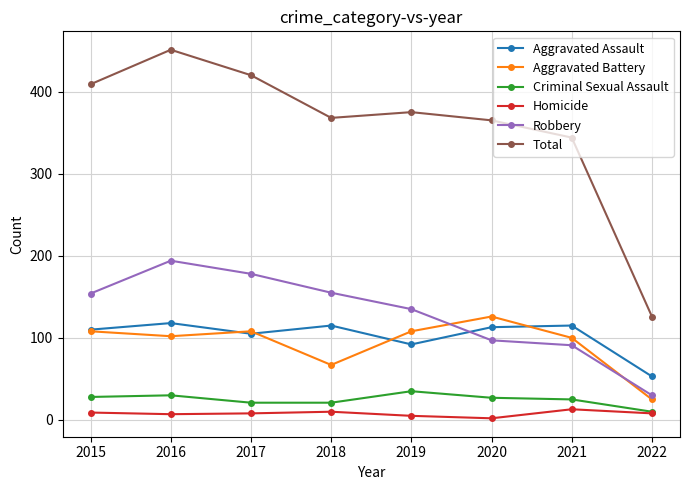

Which series has the largest total across all categories?

Total